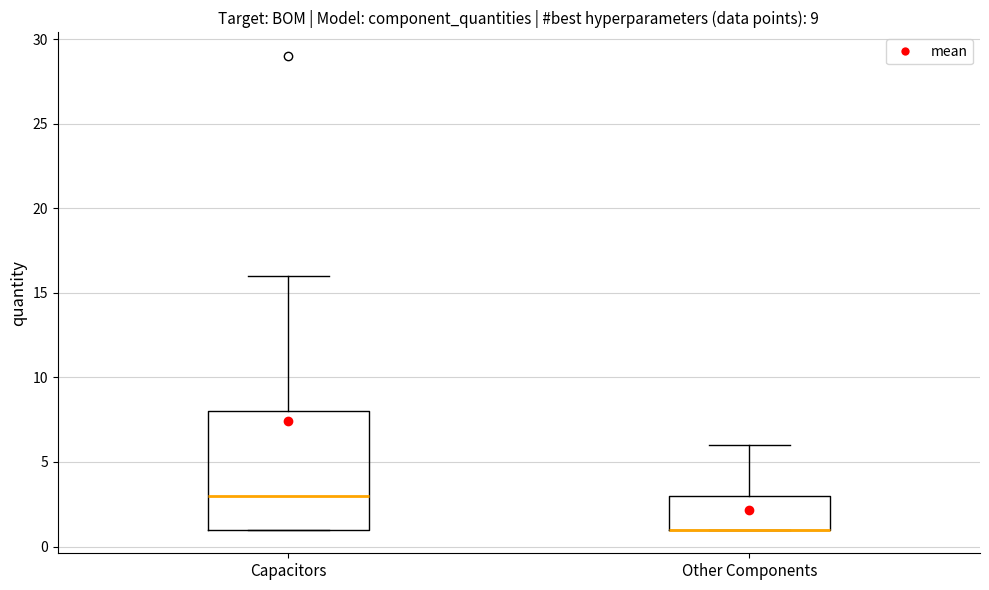

Comparing the boxes themselves (not the whiskers), which one is the tallest?

Capacitors